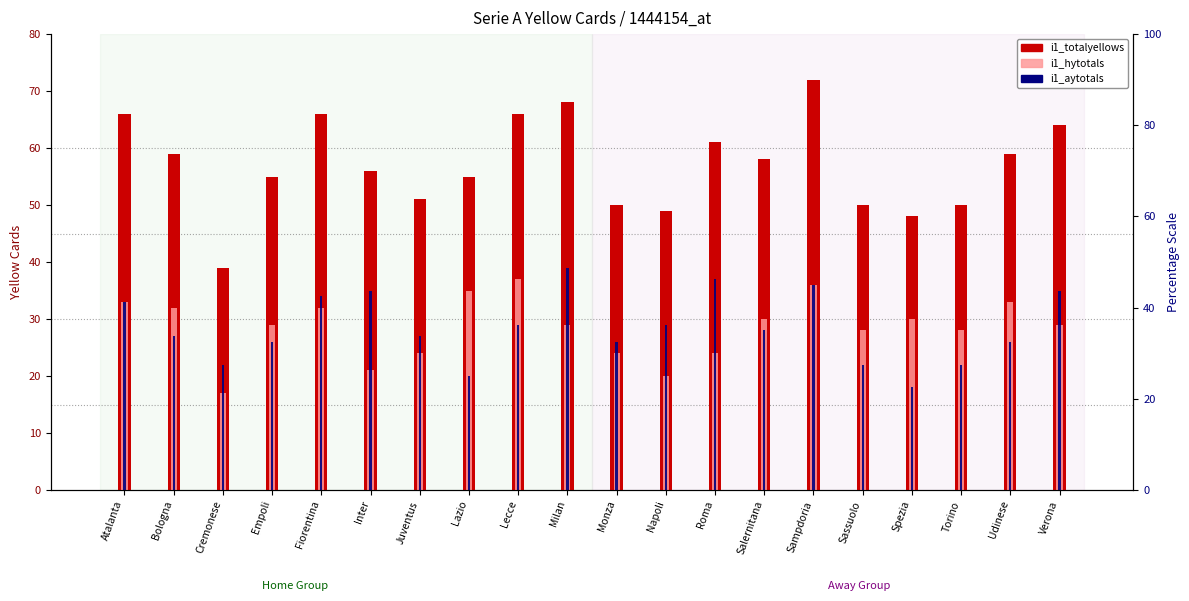

What is the average value of the i1_hytotals series?

29